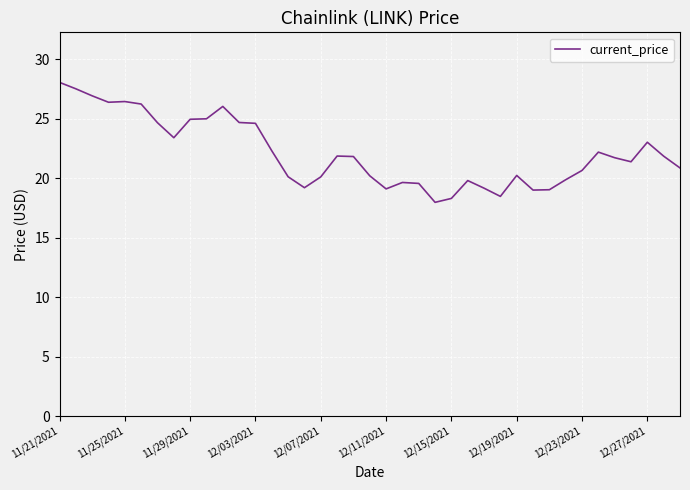

What is the smallest value displayed?

18.0